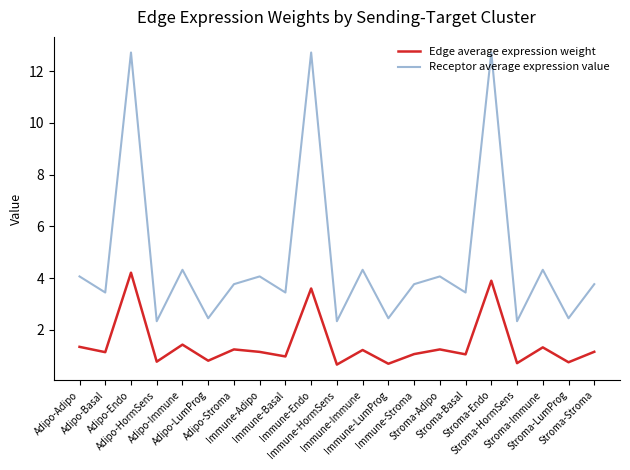

List the series in order of their overall mean, highest first.

Receptor average expression value, Edge average expression weight